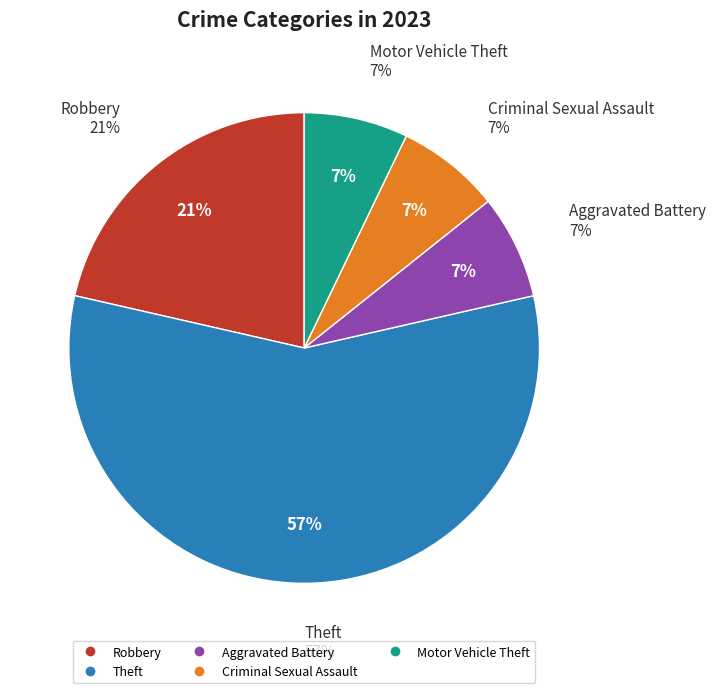

Count the number of slices in the pie.

7